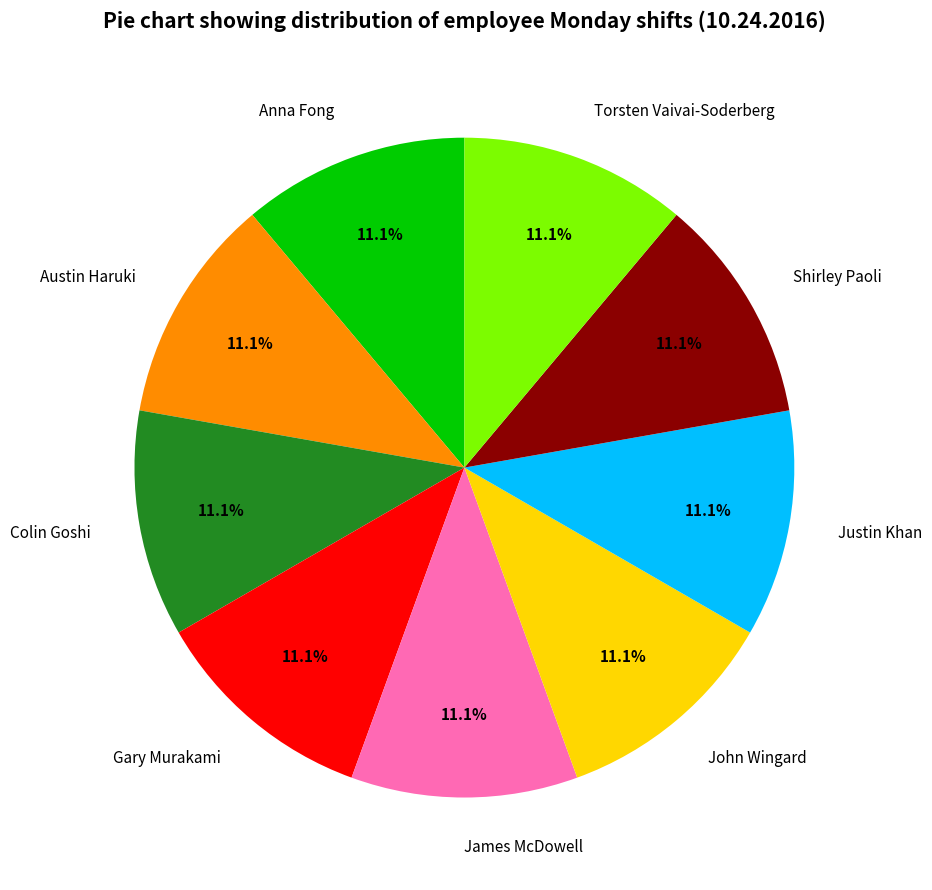

To the nearest percent, what percentage of the pie is Austin Haruki?

11%